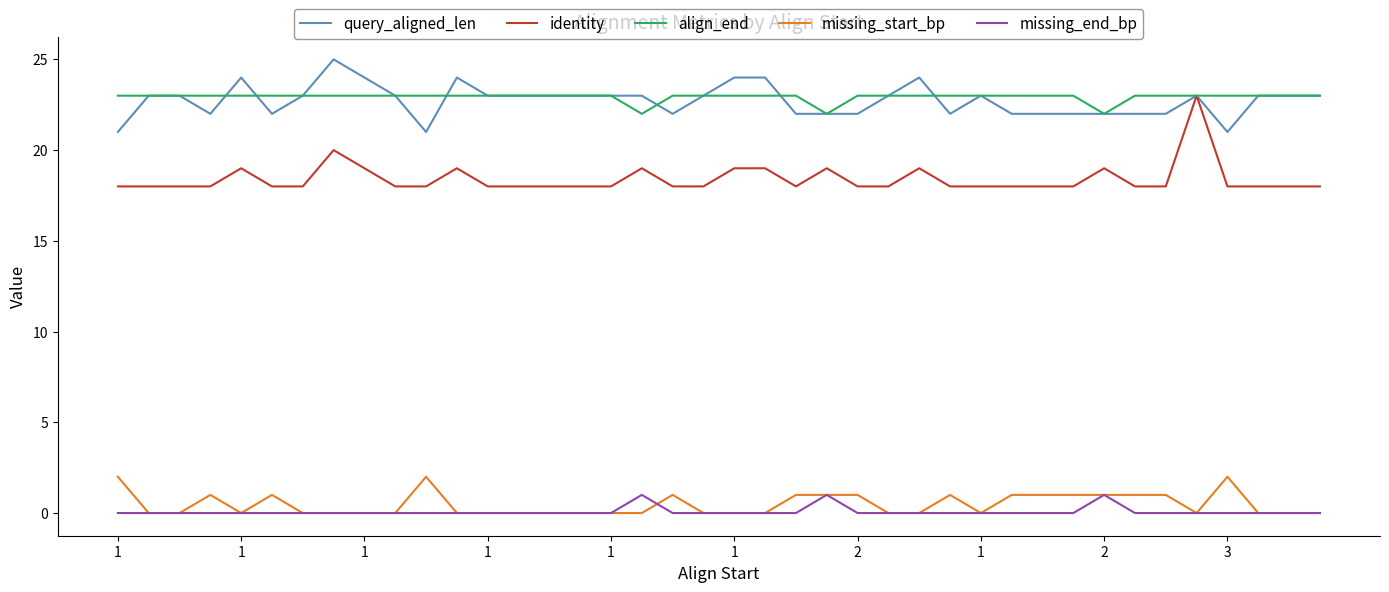

True or false: query_aligned_len and missing_start_bp cross at least once.

False